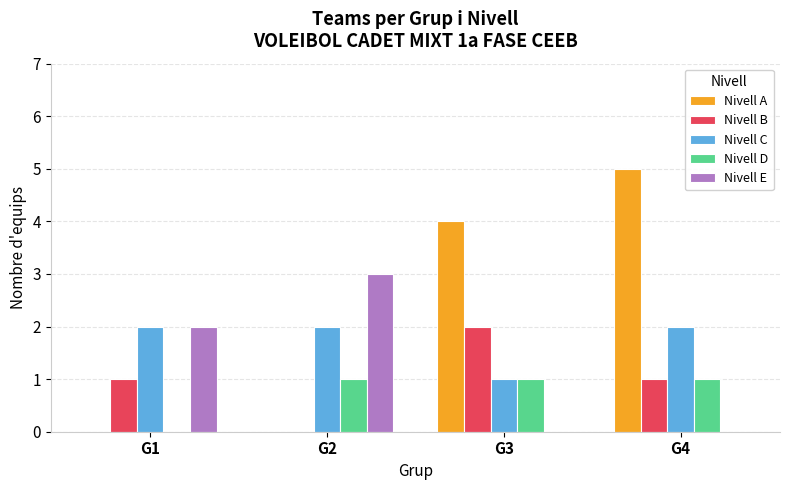

How many positive values does the Nivell D series have?

3